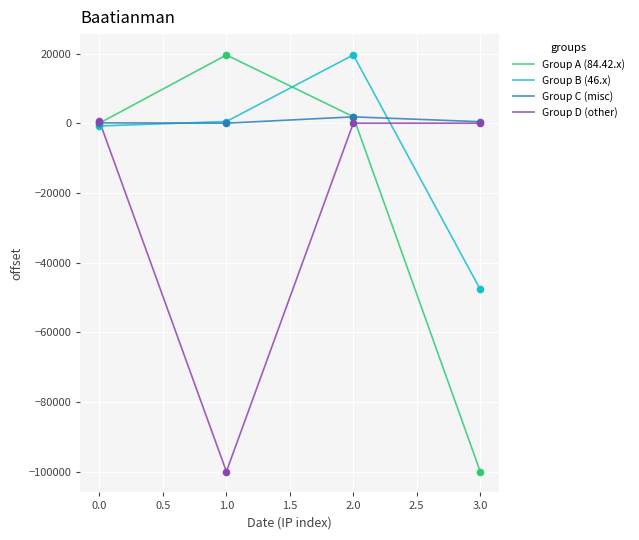

At which category is the sum across all series the highest?

2.0